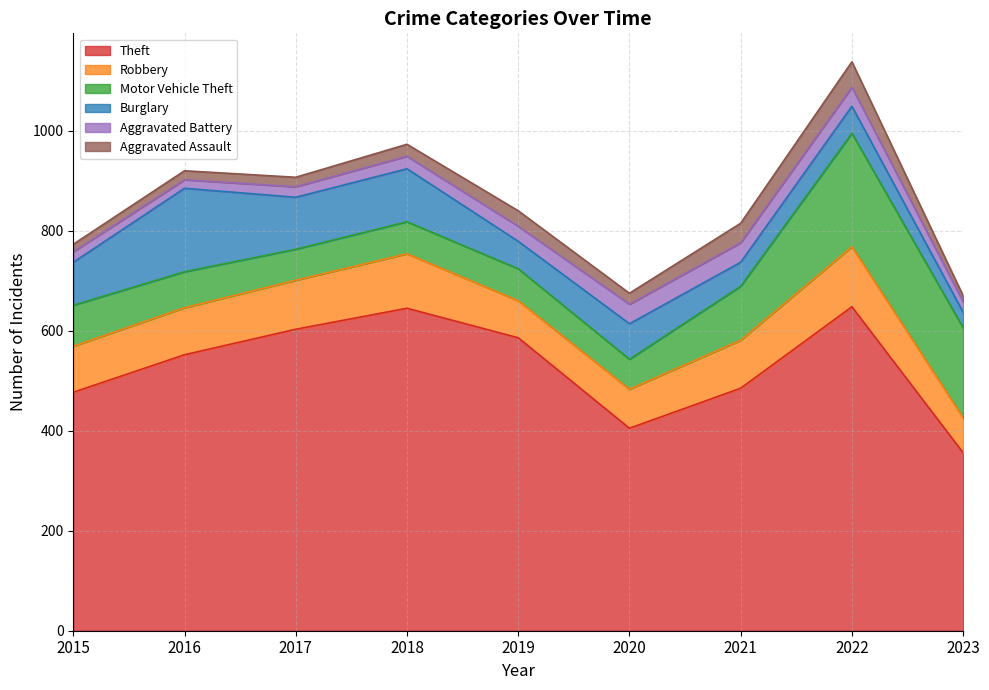

The Aggravated Assault series shows 15 at 2015. True or false?

True